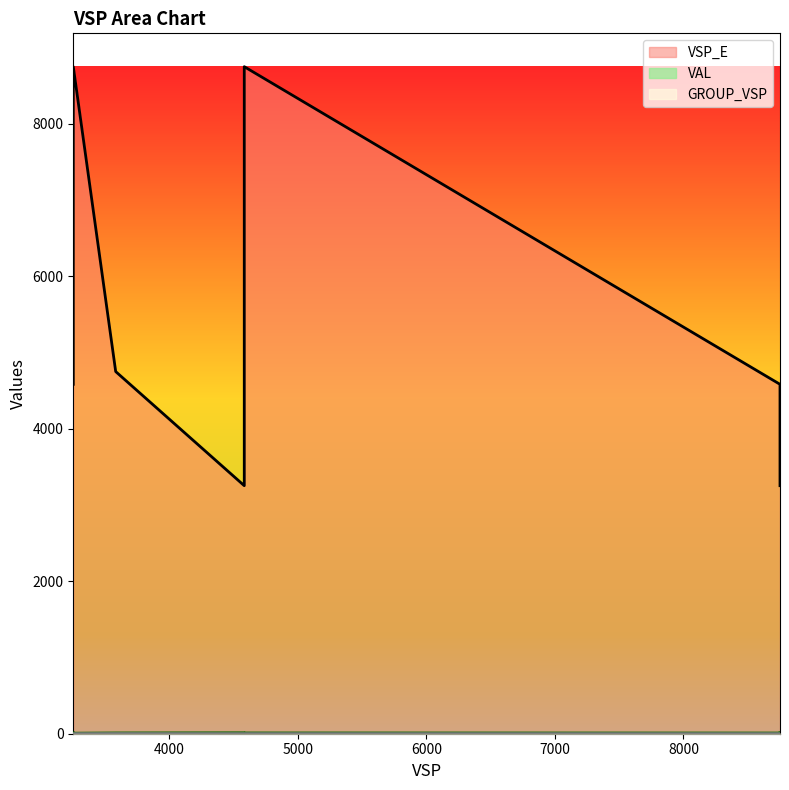

At which category does the chart reach its minimum across all series?

3254